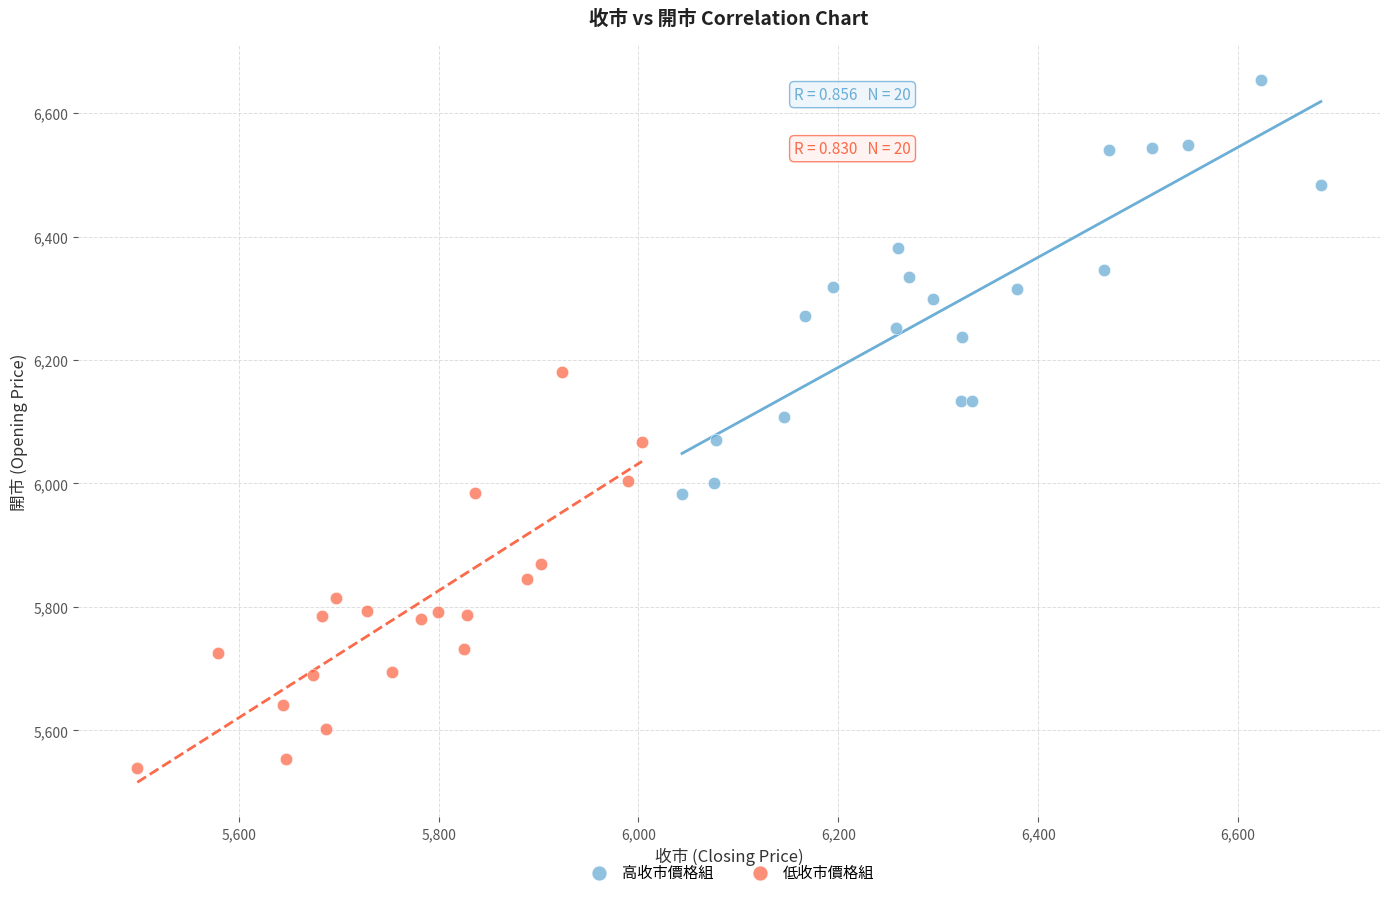

Which series reaches the minimum Y coordinate?

低收市價格組